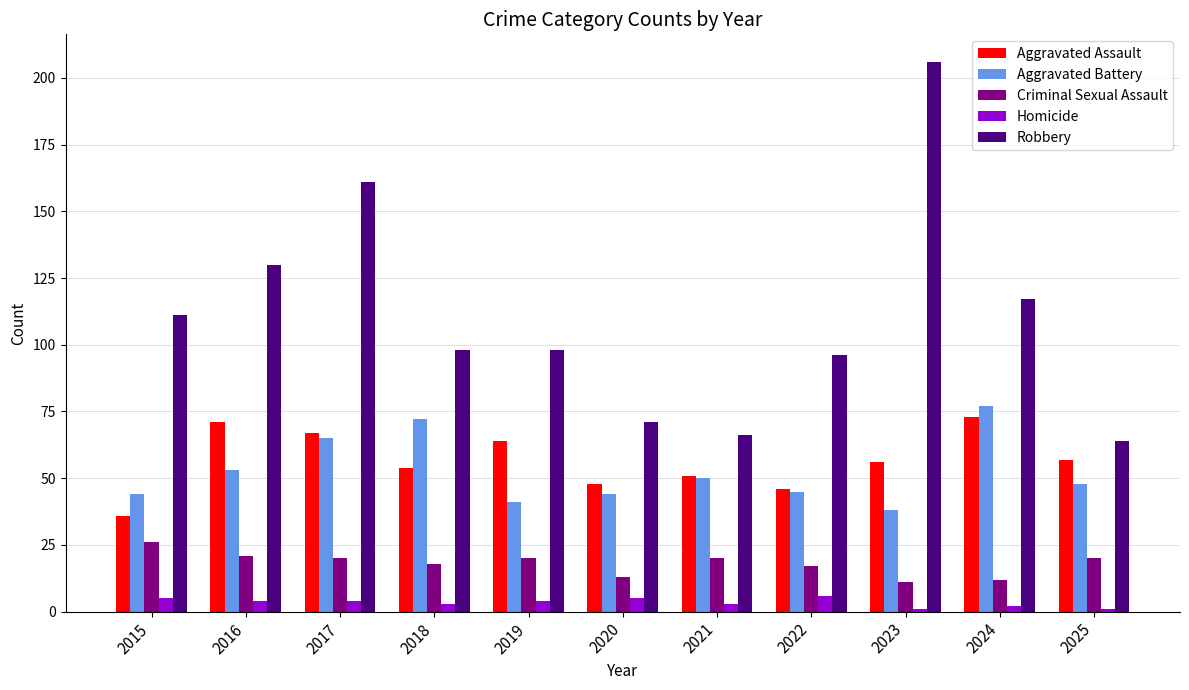

Reading left to right, extract all data points from this chart.

Aggravated Assault: 2015=36	2016=71	2017=67	2018=54	2019=64	2020=48	2021=51	2022=46	2023=56	2024=73	2025=57
Aggravated Battery: 2015=44	2016=53	2017=65	2018=72	2019=41	2020=44	2021=50	2022=45	2023=38	2024=77	2025=48
Criminal Sexual Assault: 2015=26	2016=21	2017=20	2018=18	2019=20	2020=13	2021=20	2022=17	2023=11	2024=12	2025=20
Homicide: 2015=5	2016=4	2017=4	2018=3	2019=4	2020=5	2021=3	2022=6	2023=1	2024=2	2025=1
Robbery: 2015=111	2016=130	2017=161	2018=98	2019=98	2020=71	2021=66	2022=96	2023=206	2024=117	2025=64